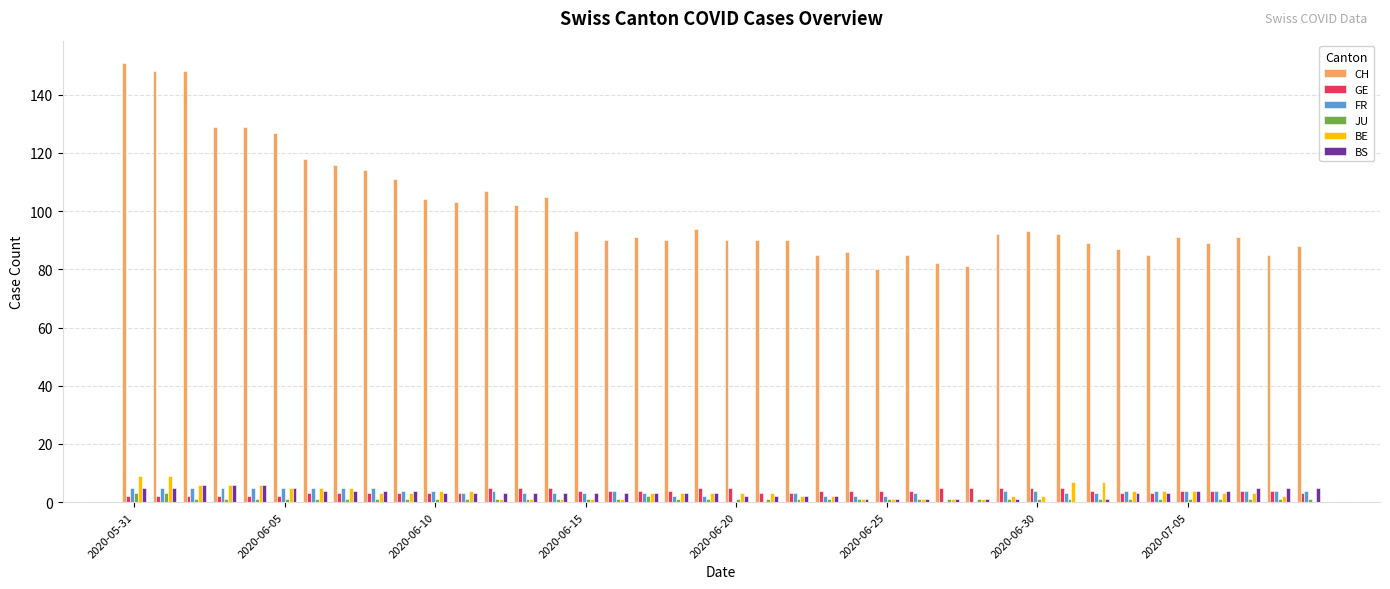

What is the maximum value for GE?

5